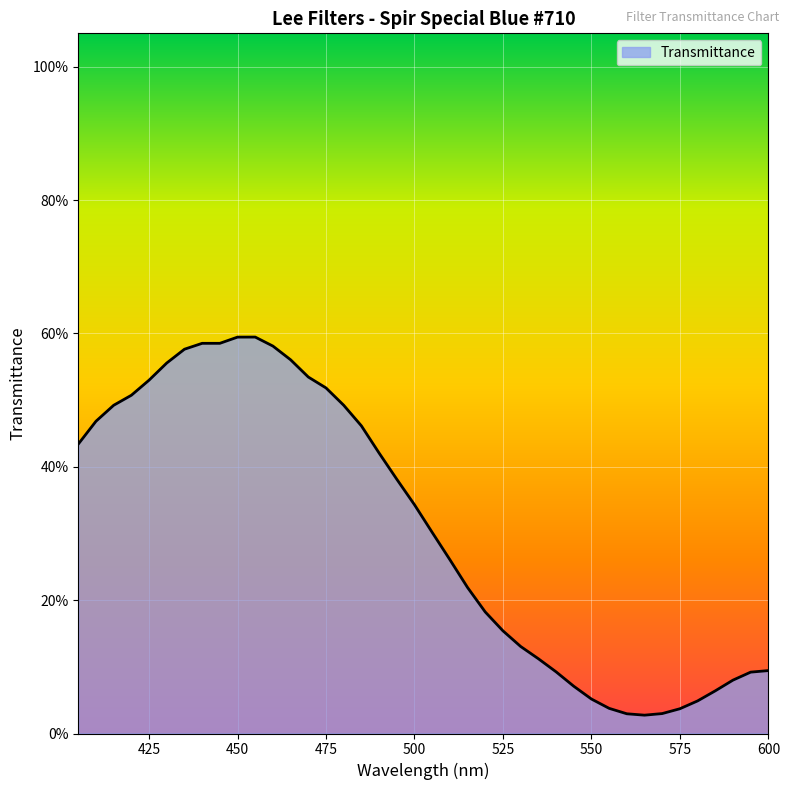

Reading left to right, list all the values displayed in this chart.

405=0.4	410=0.5	415=0.5	420=0.5	425=0.5	430=0.6	435=0.6	440=0.6	445=0.6	450=0.6	455=0.6	460=0.6	465=0.6	470=0.5	475=0.5	480=0.5	485=0.5	490=0.4	495=0.4	500=0.3	505=0.3	510=0.3	515=0.2	520=0.2	525=0.2	530=0.1	535=0.1	540=0.1	545=0.1	550=0.1	555=0.0	560=0.0	565=0.0	570=0.0	575=0.0	580=0.0	585=0.1	590=0.1	595=0.1	600=0.1